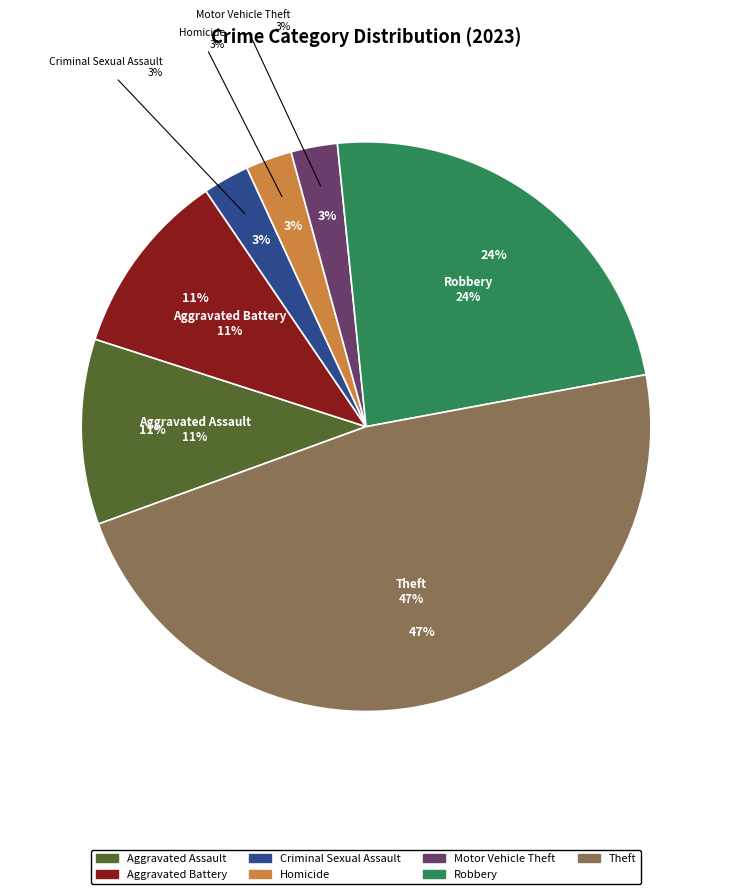

Which category has the smallest portion of the pie?

Criminal Sexual Assault